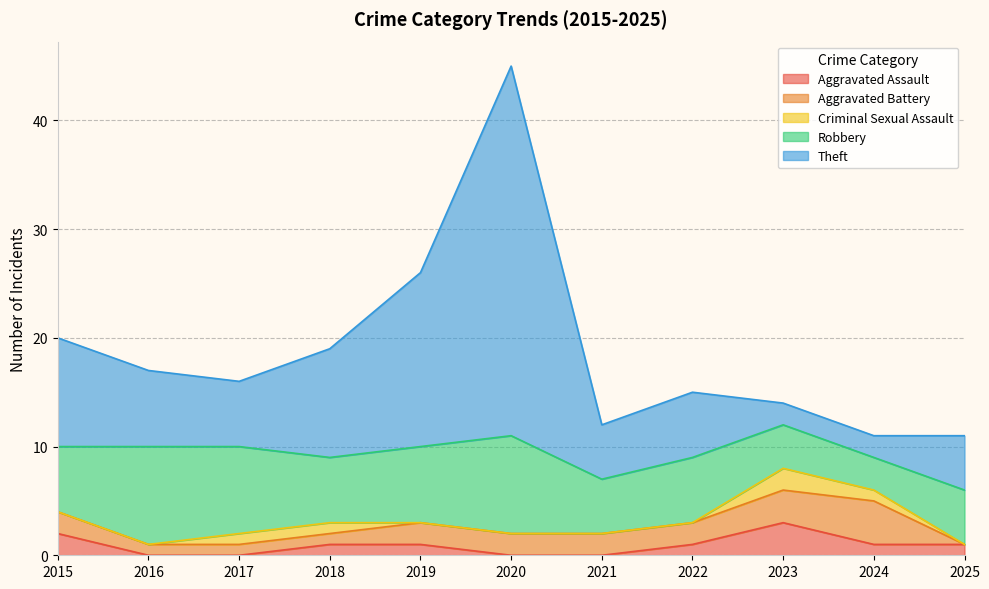

What is the difference between the maximum and second lowest values in the Robbery series?

5